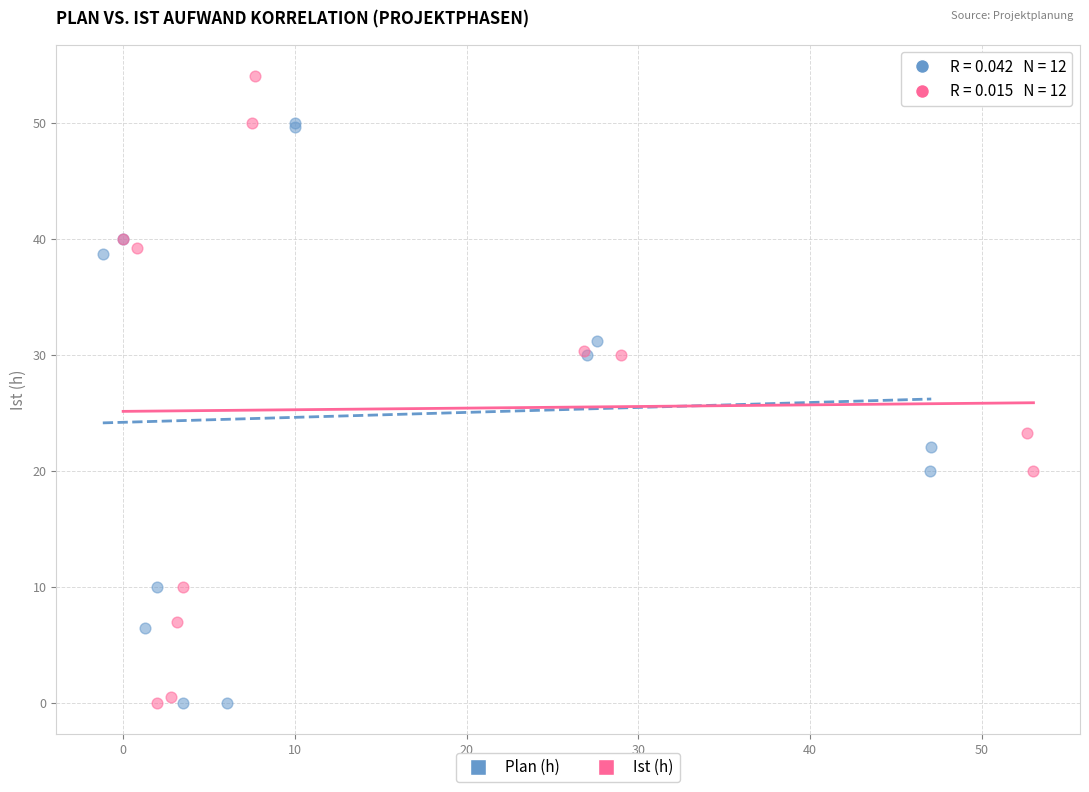

Which series reaches the maximum Y coordinate?

Ist (h)